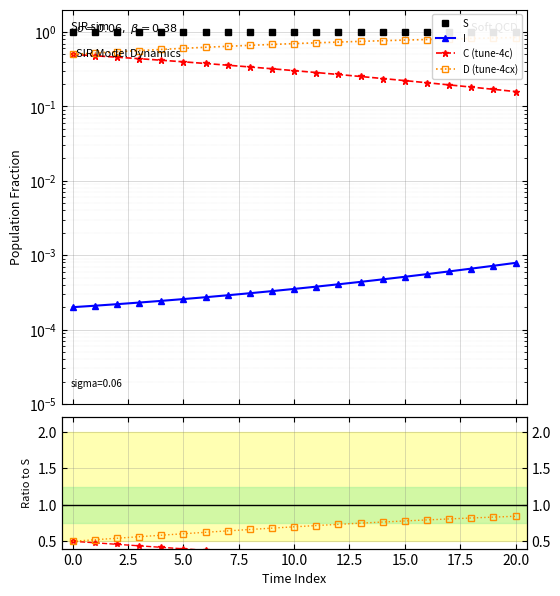

The I series shows 0.0 at 10.0. True or false?

False